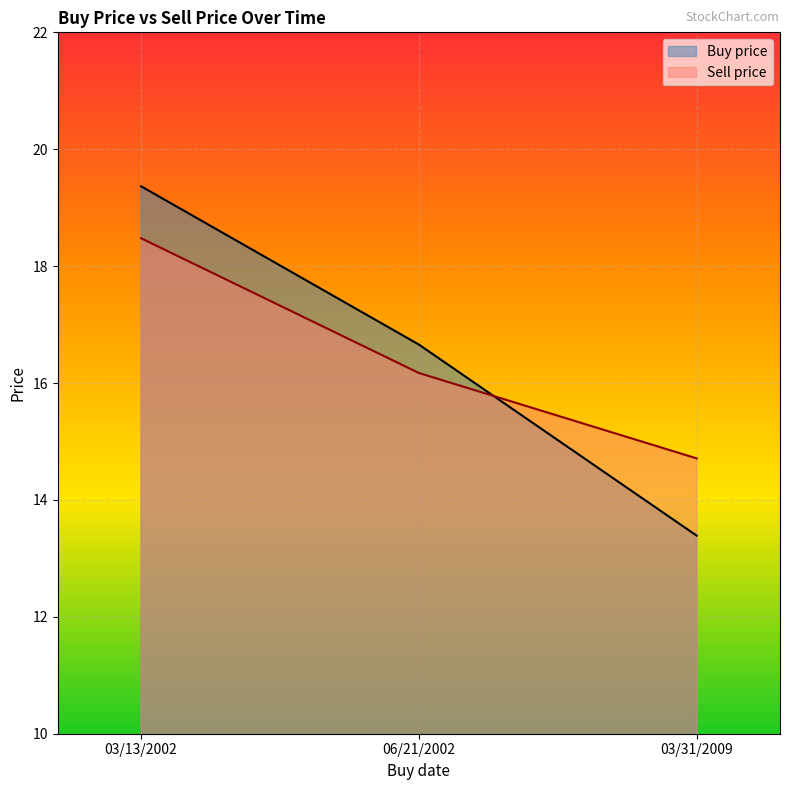

Which series changed the most between 06/21/2002 and 03/31/2009?

Buy price